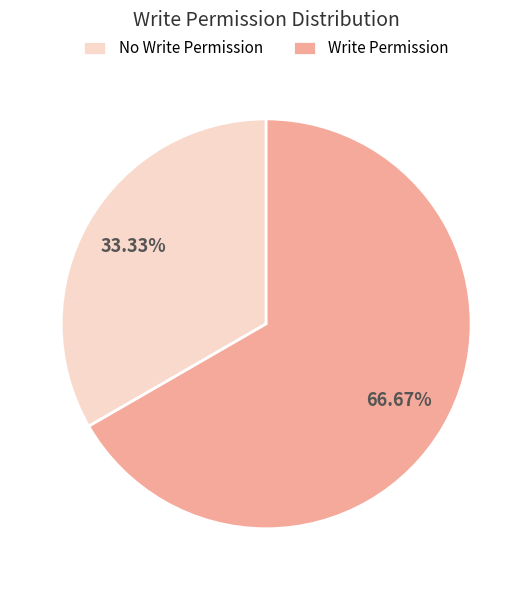

Which category has the smallest portion of the pie?

No Write Permission